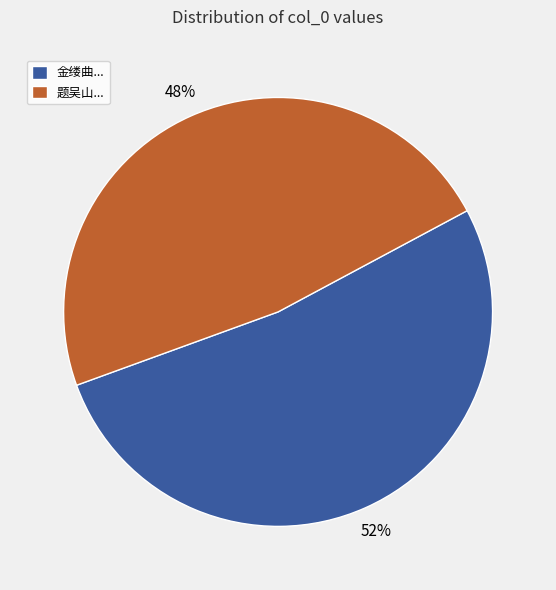

To the nearest percent, what is the average slice percentage?

50%